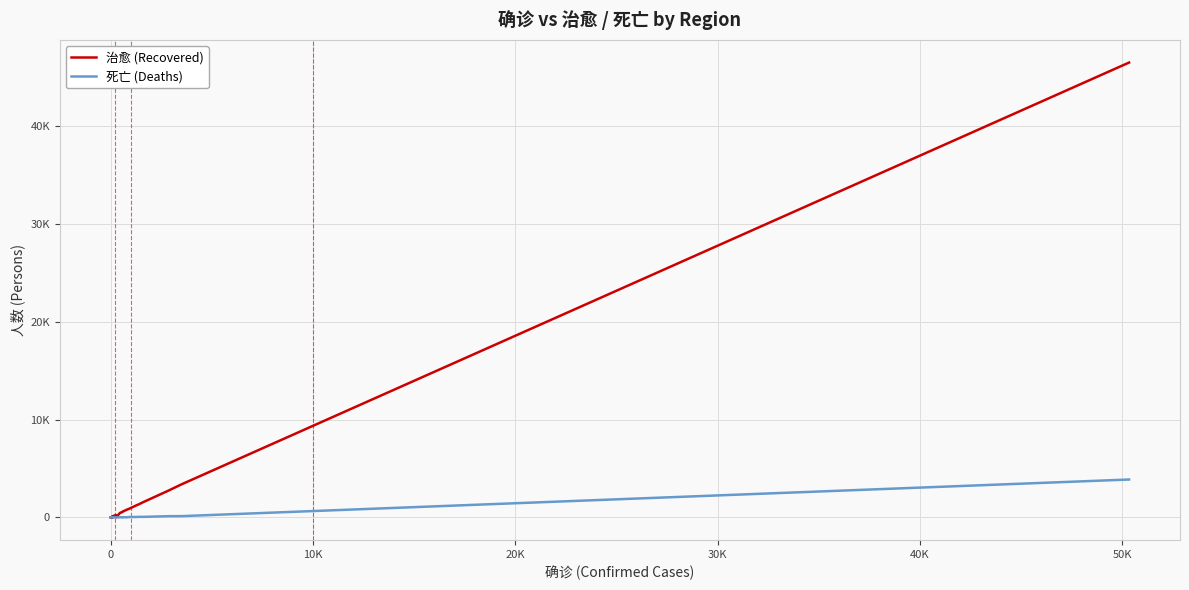

Which series has the widest spread of values?

治愈 (Recovered)